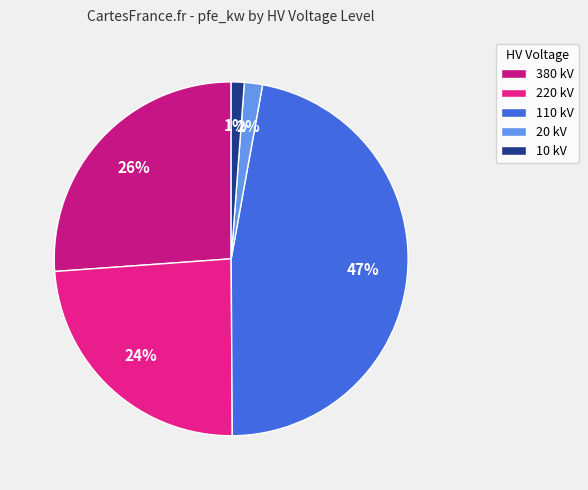

To the nearest percent, what is the difference between the largest and smallest slice percentages?

46%